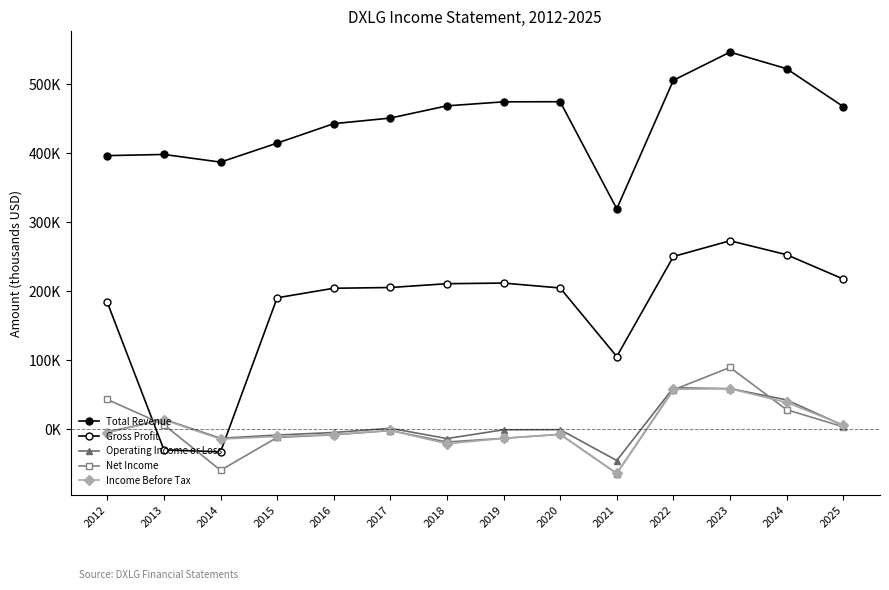

Is this an area chart (filled region under the line)?

No